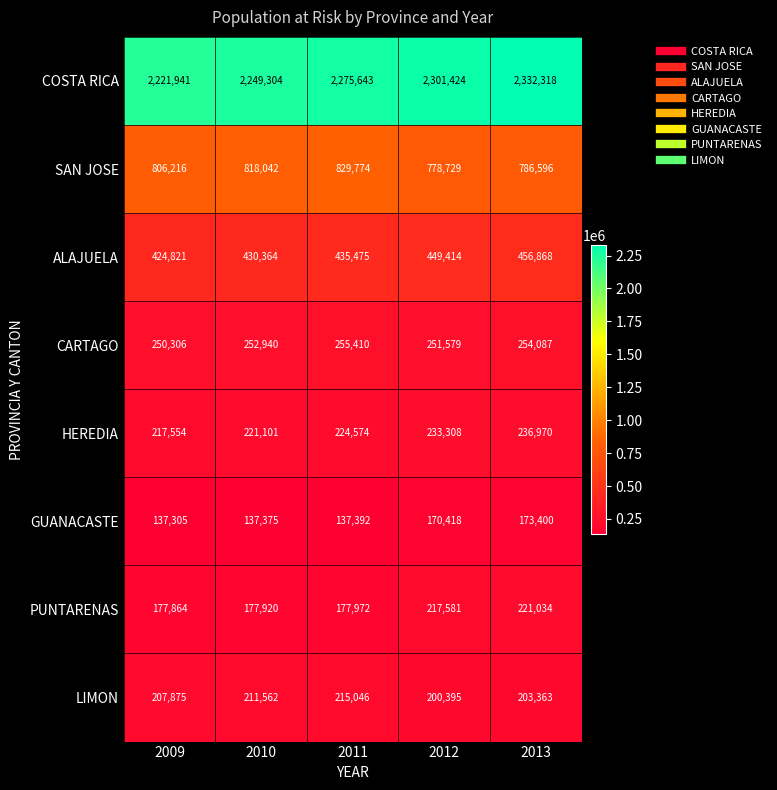

At how many categories does at least one series exceed 1245166?

5